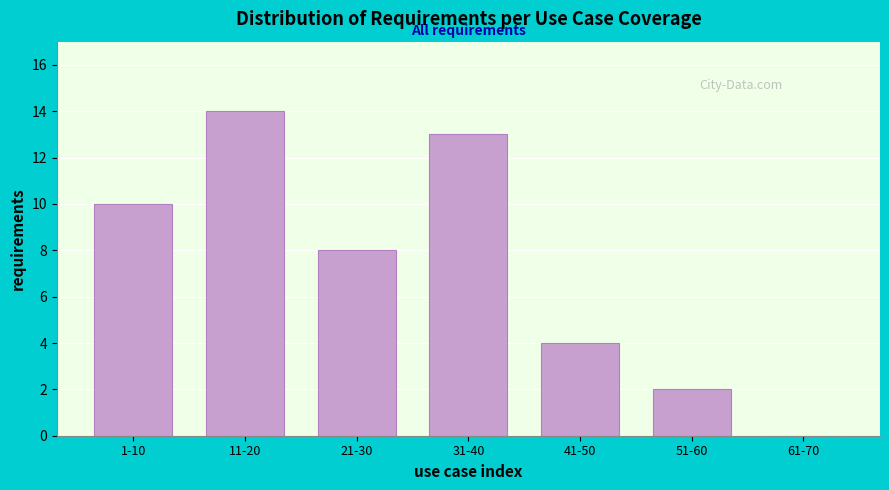

Reading left to right, extract all data points from this chart.

1-10=10	11-20=14	21-30=8	31-40=13	41-50=4	51-60=2	61-70=0